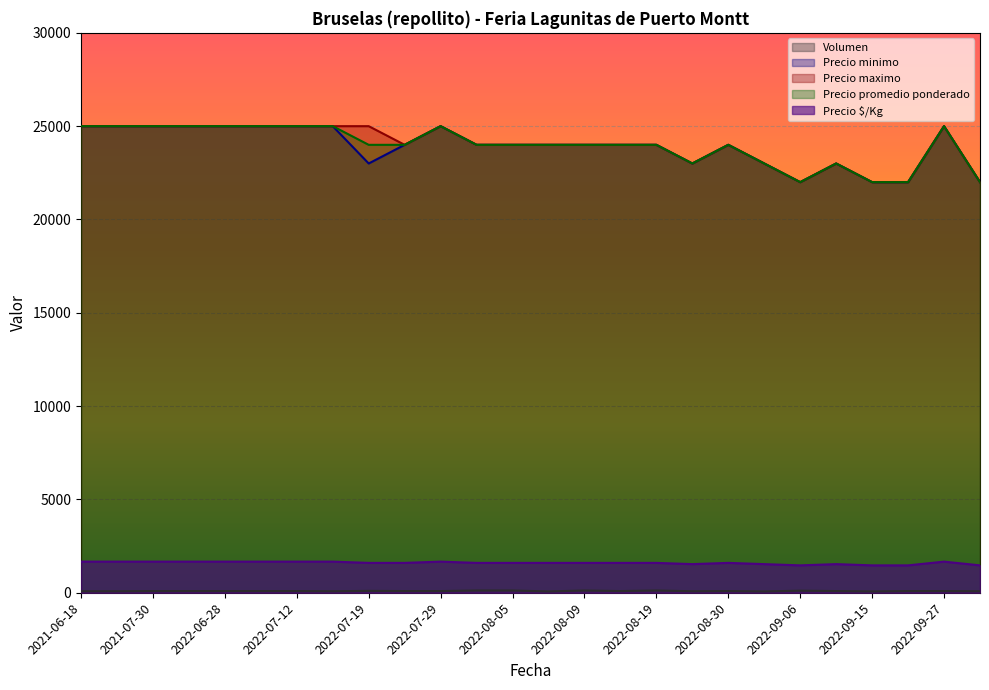

What is the spread (max minus min) of values at 2022-09-13?

22910